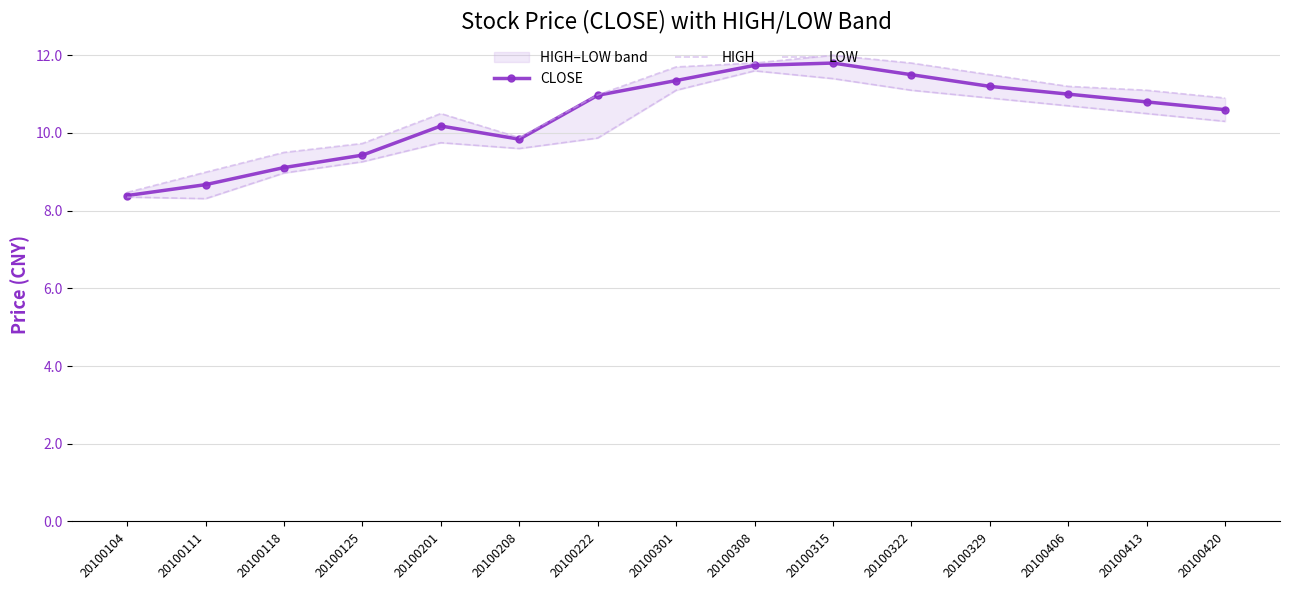

What is the value of the HIGH point at the 11th from the left?

11.8